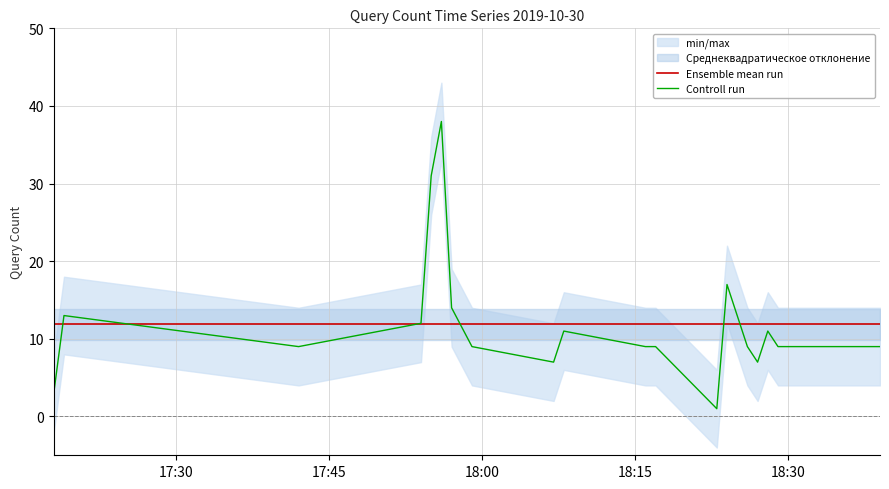

The Controll run series shows 15.1 at 17. True or false?

False